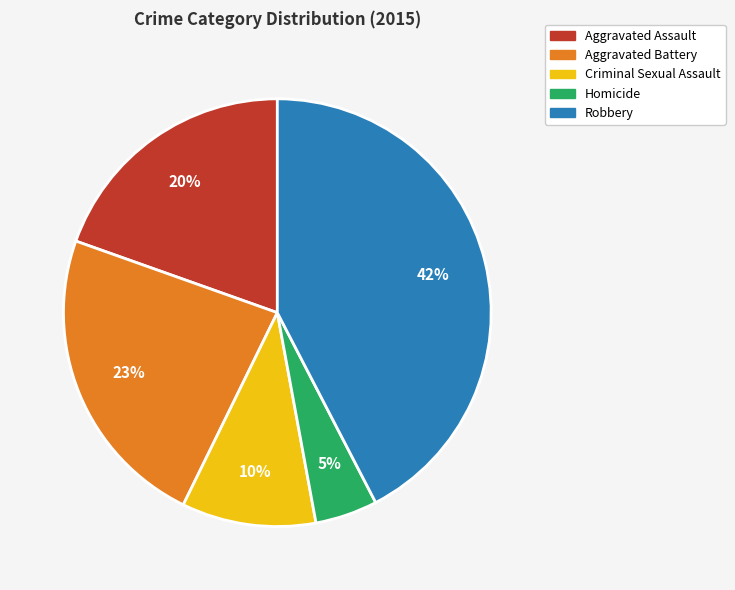

Is it true that Criminal Sexual Assault is 10% of the pie?

True